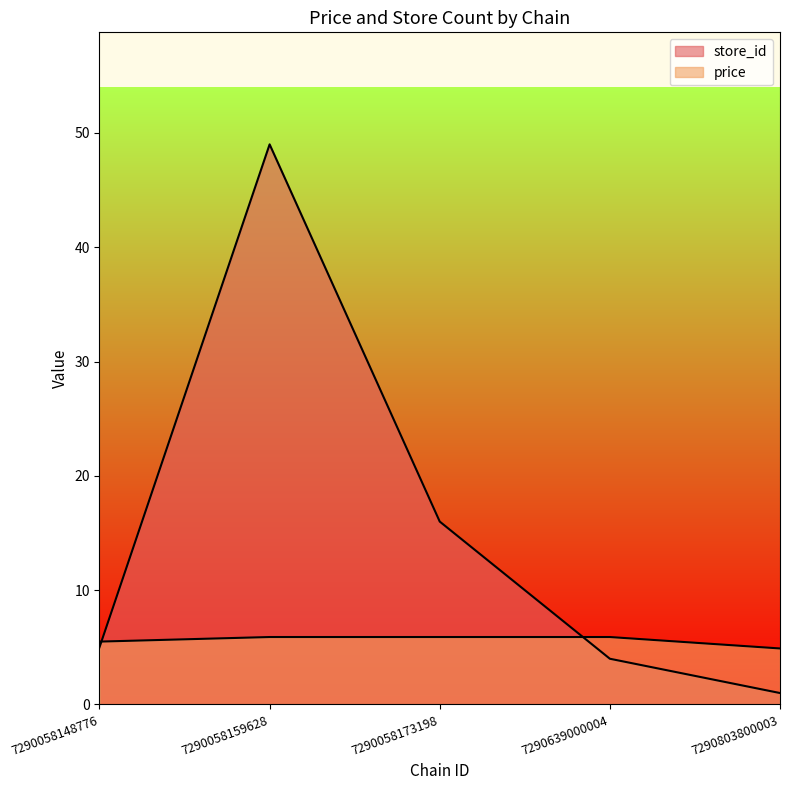

How many lines are shown in the chart?

2